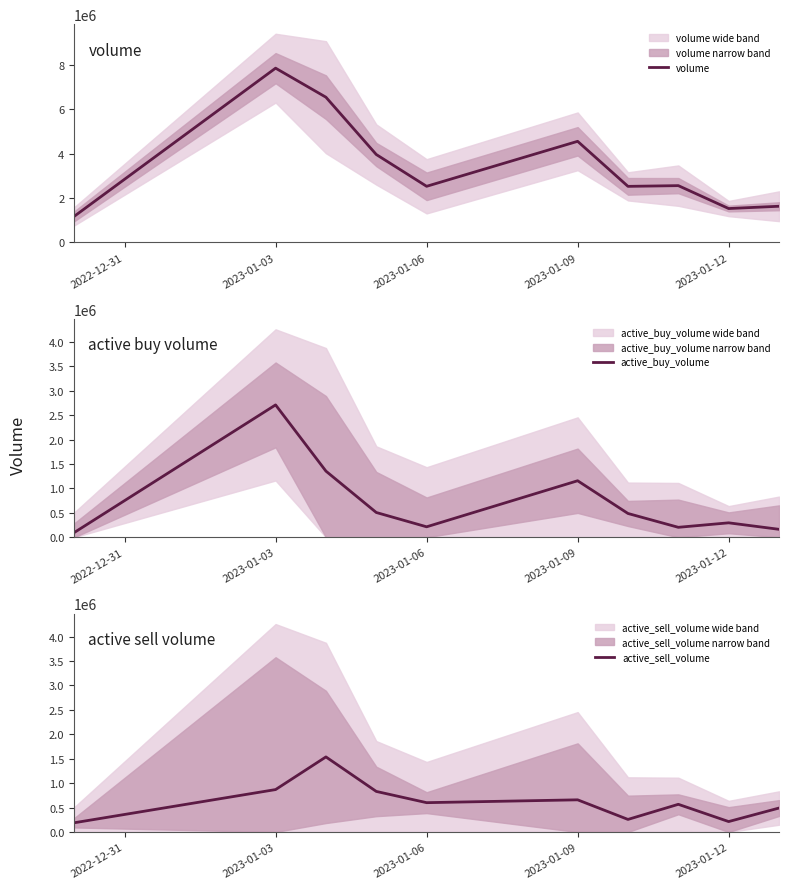

The value of volume at 2023-01-03 is 7843045. True or false?

True